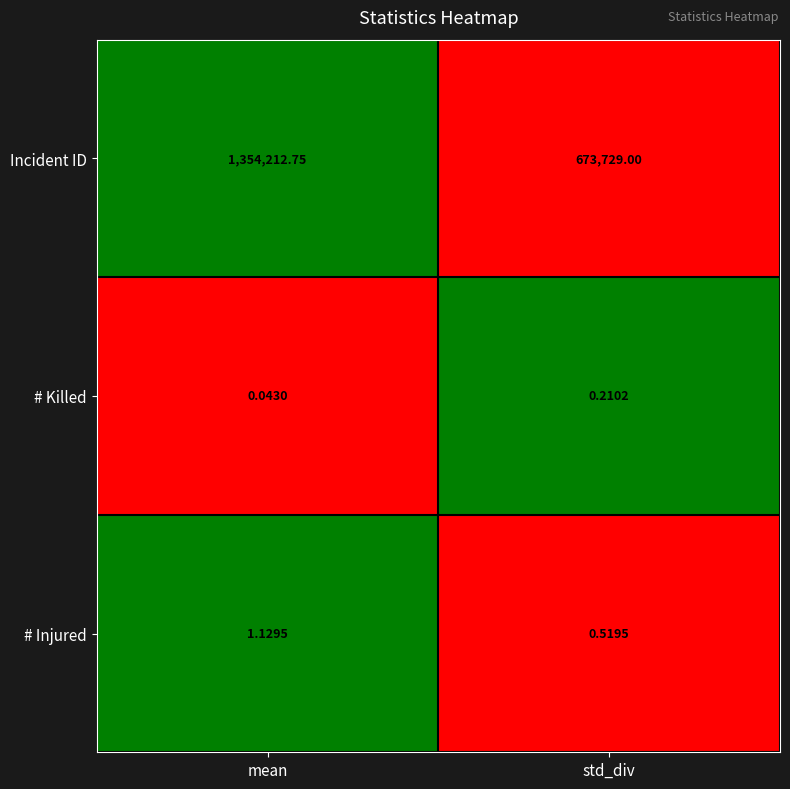

Where is # Injured nearest to the value 0?

std_div